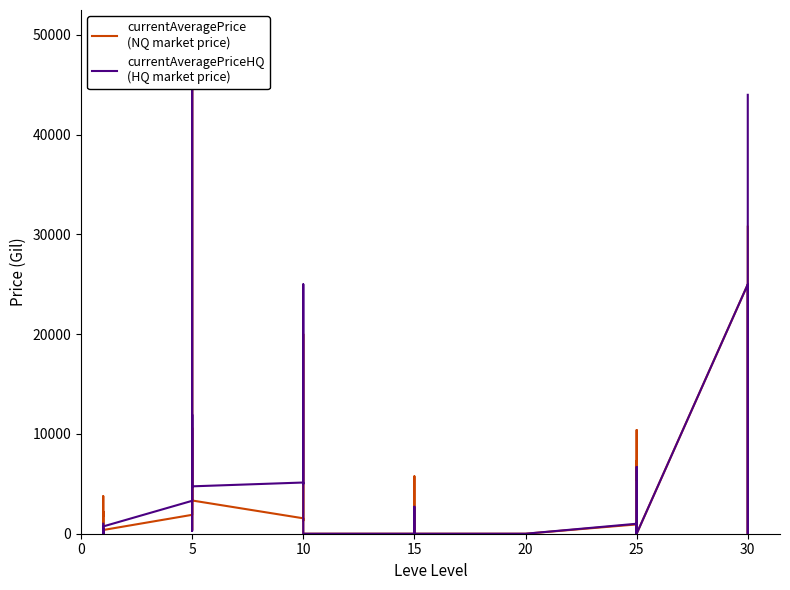

True or false: currentAveragePrice
(NQ market price) and currentAveragePriceHQ
(HQ market price) cross at least once.

True